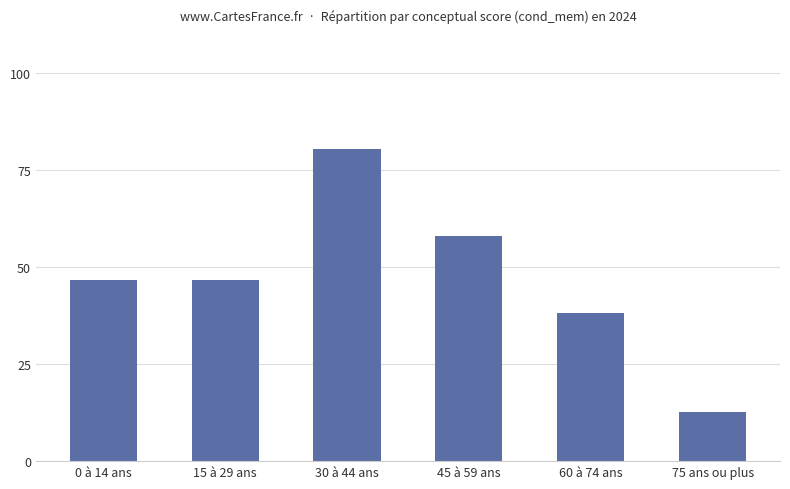

Where does the data first go above 46?

0 à 14 ans